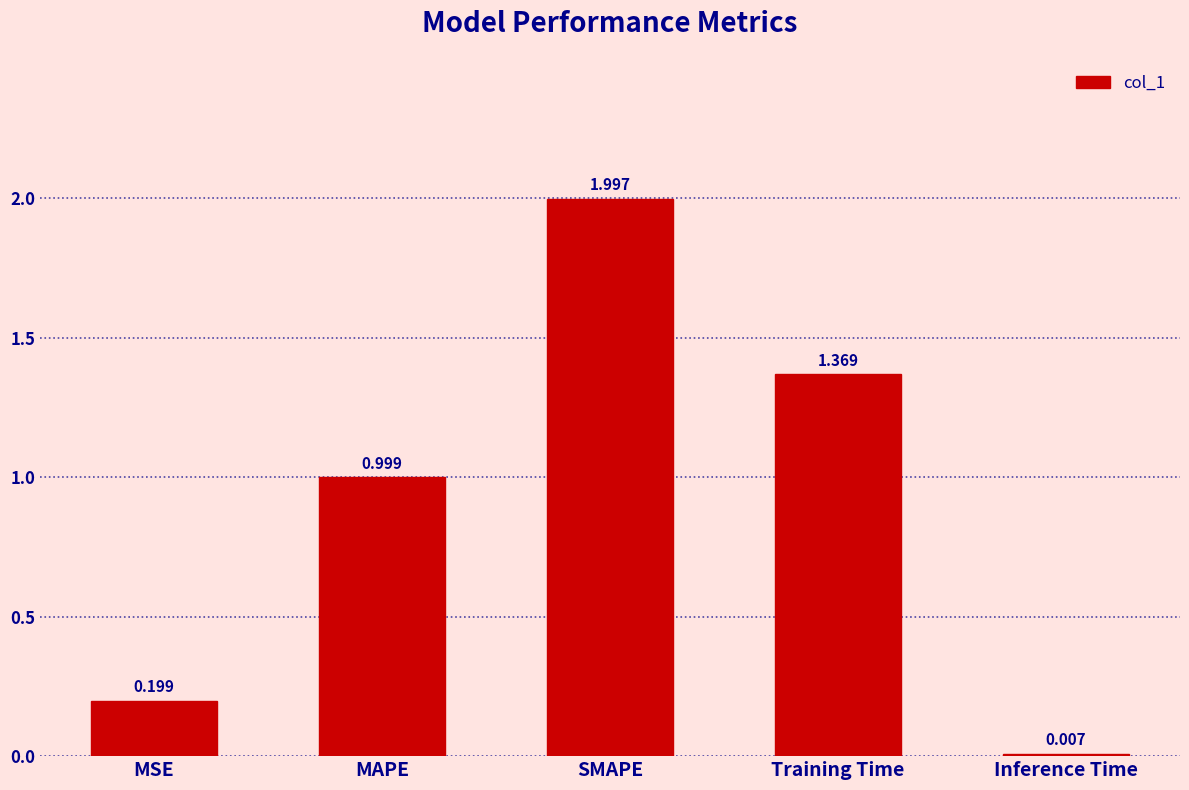

Which category has the highest value across all series?

SMAPE